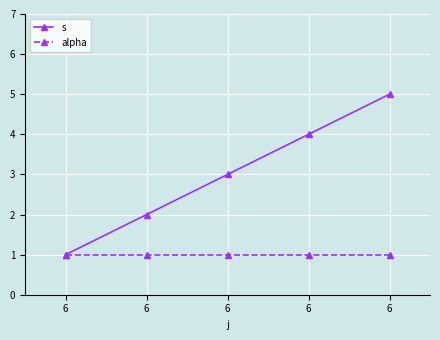

At how many categories does at least one series exceed 3?

2